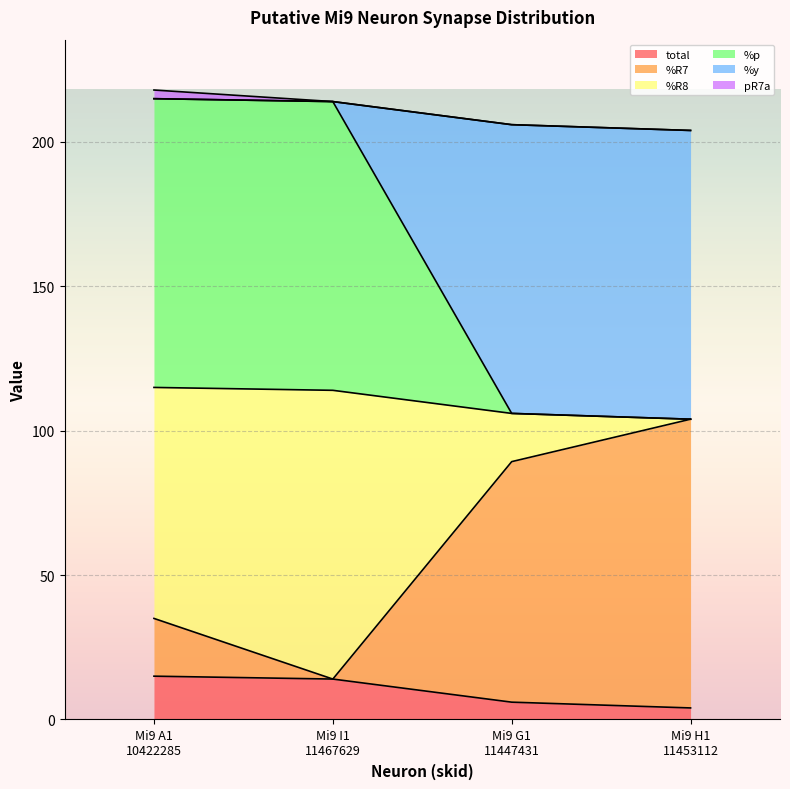

At which label does %R7 reach its minimum?

Mi9 I1
11467629